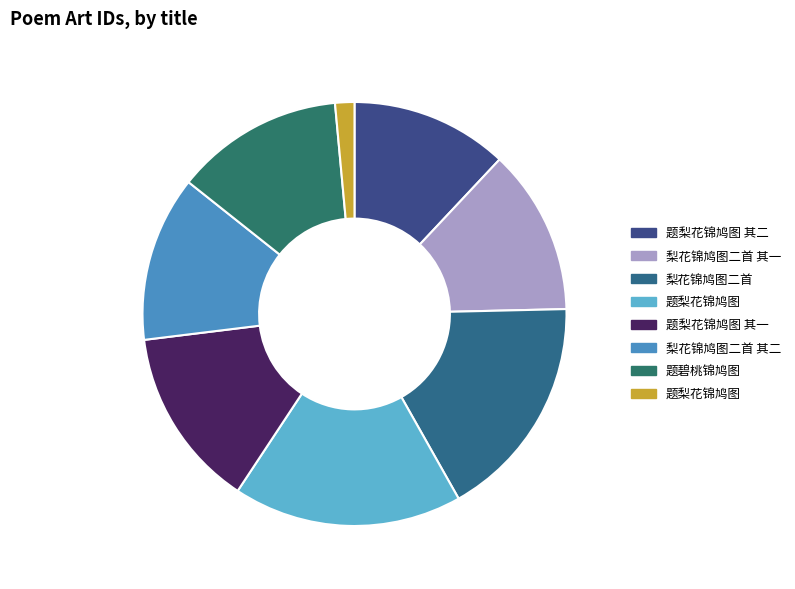

Rank the categories by value from highest to lowest.

题梨花锦鸠图, 梨花锦鸠图二首, 题梨花锦鸠图 其一, 题碧桃锦鸠图, 梨花锦鸠图二首 其二, 梨花锦鸠图二首 其一, 题梨花锦鸠图 其二, 题梨花锦鸠图